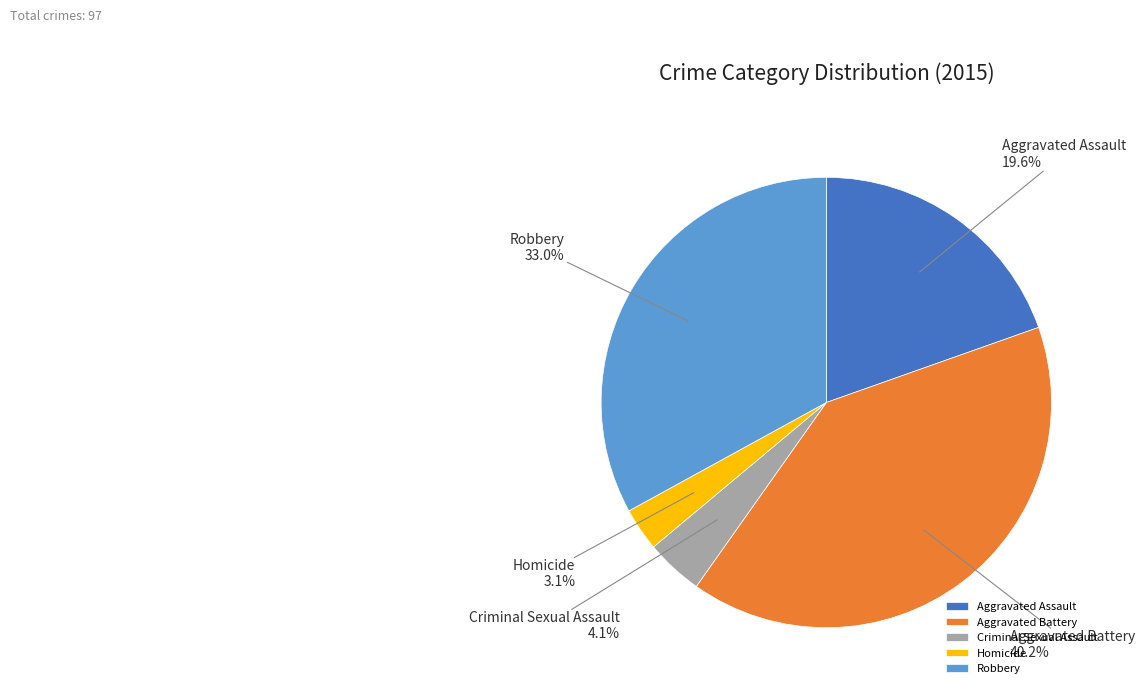

True or false: Homicide accounts for 3% of the total.

True